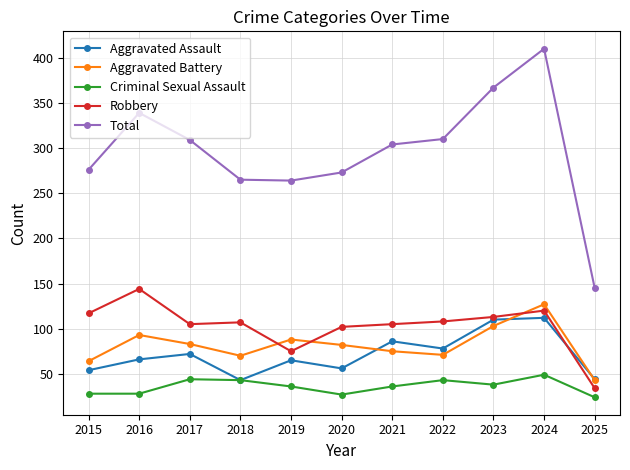

True or false: Total and Aggravated Battery cross at least once.

False